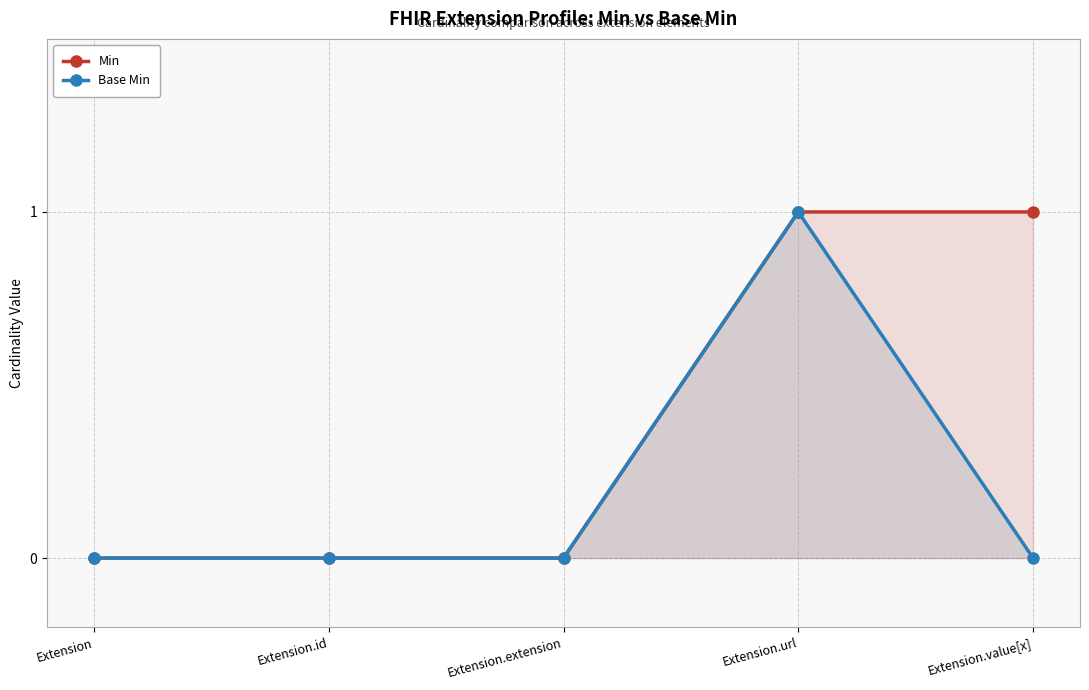

At which category is the sum across all series the highest?

Extension.url